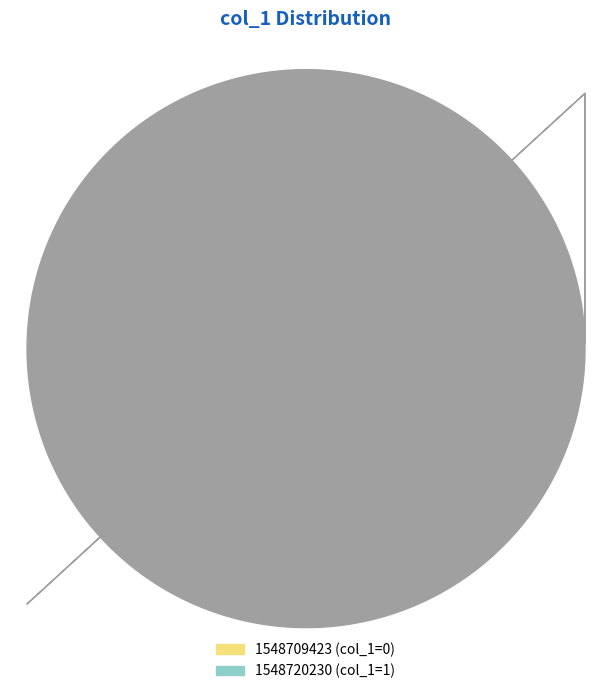

True or false: 1548720230 accounts for 87% of the total.

False